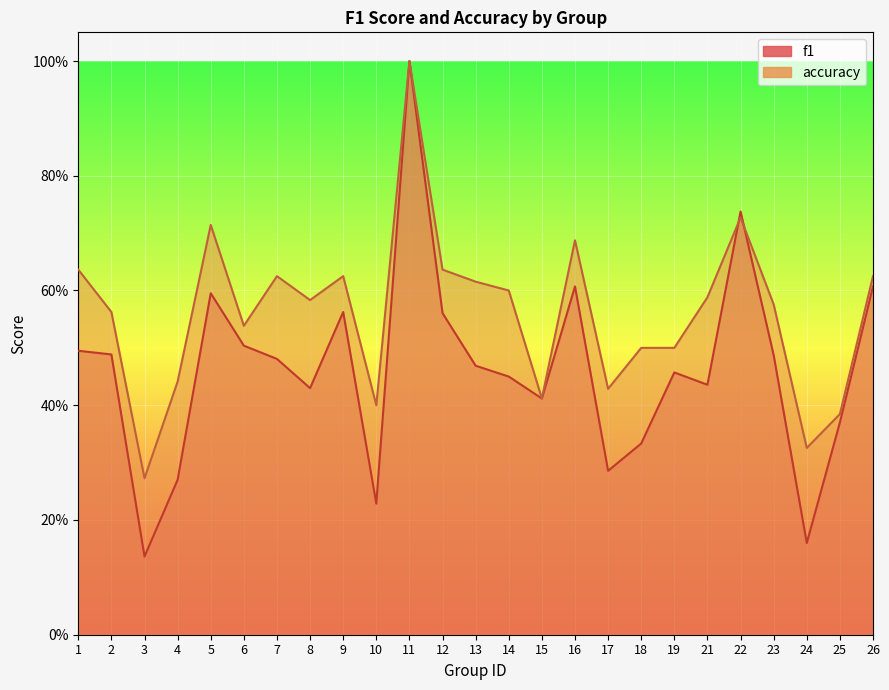

Is it true that accuracy equals 0.4 at 11?

False